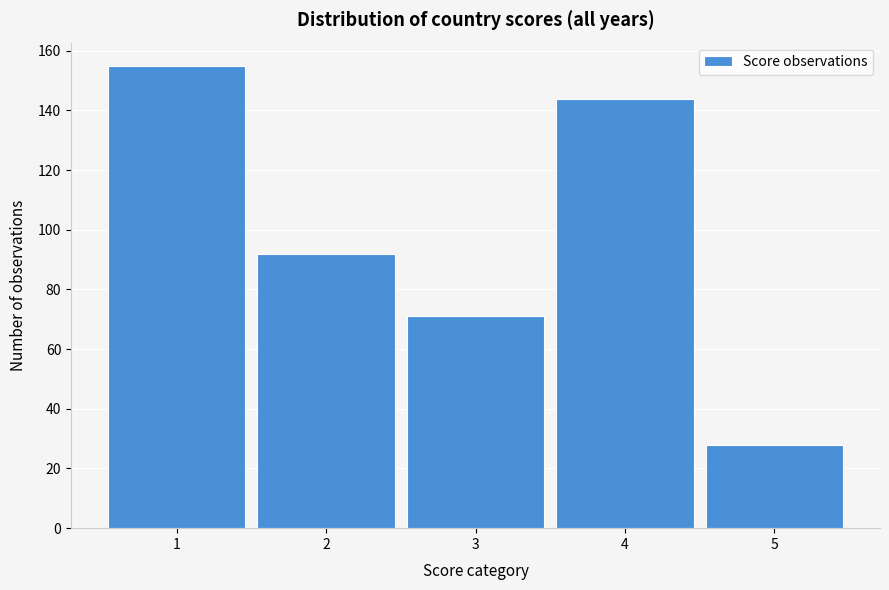

How tall is the bar that spans 0.5 to 1.5 on the x-axis? The values are not printed on the chart, so give them approximately, as read against the axis.

156